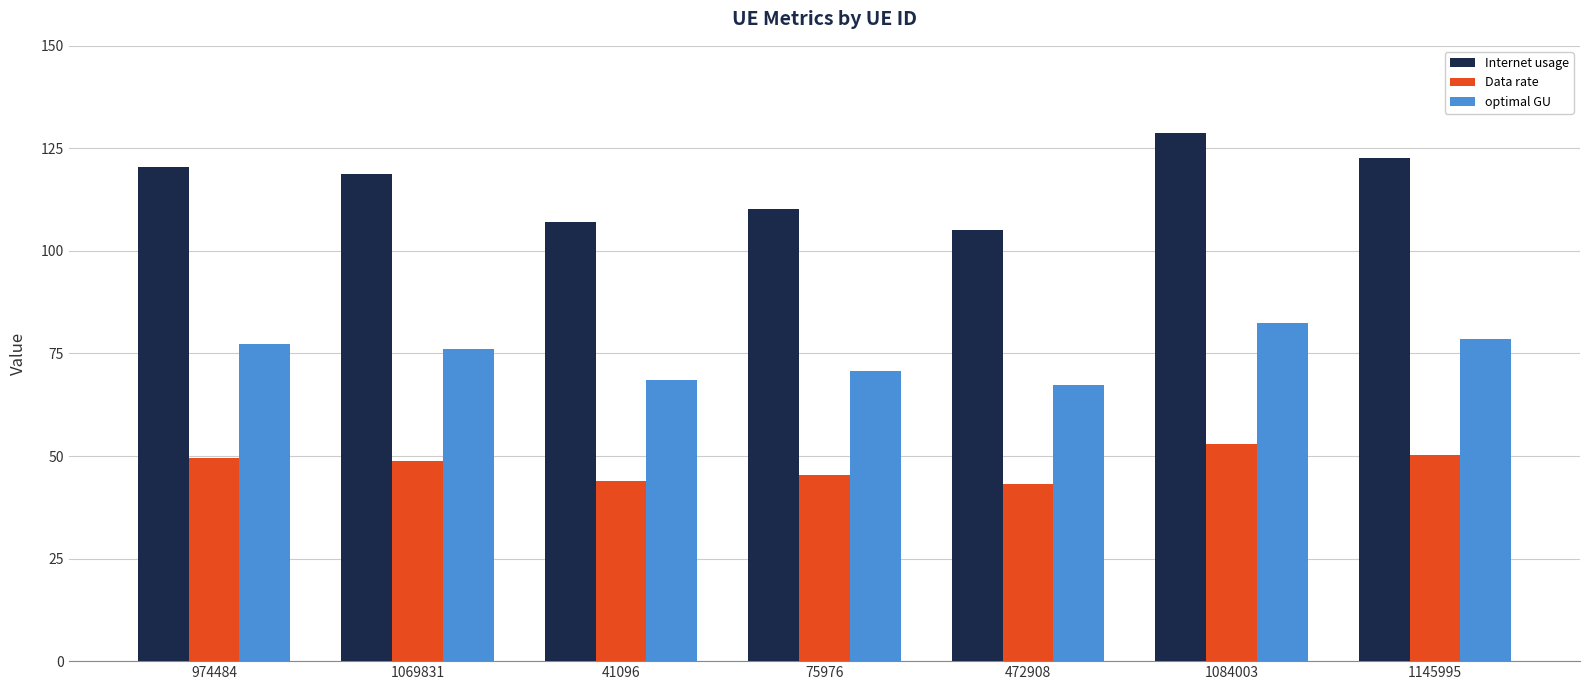

At how many categories does at least one series exceed 83?

7